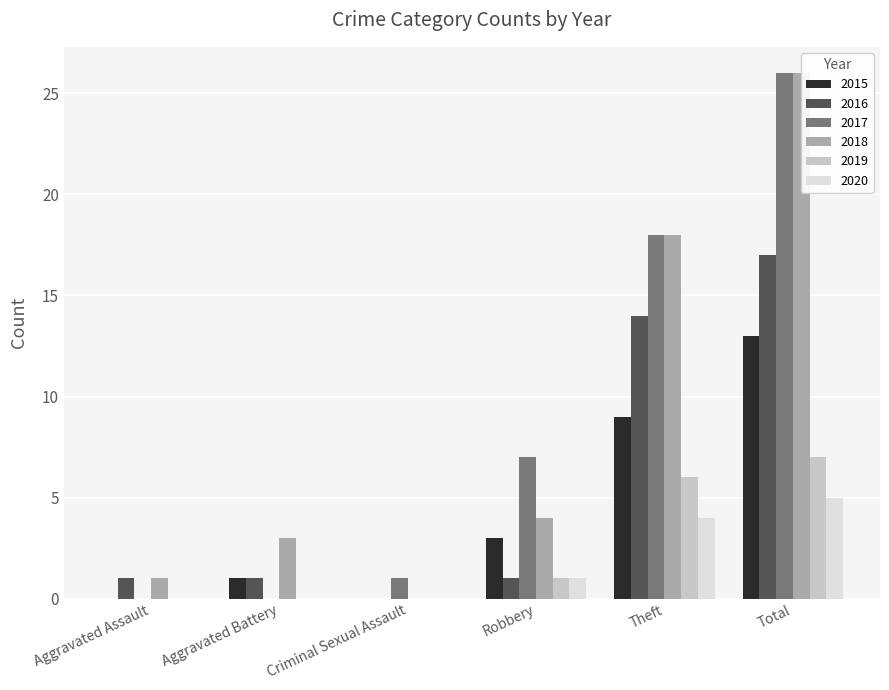

The value of 2020 at Criminal Sexual Assault is 0. True or false?

True